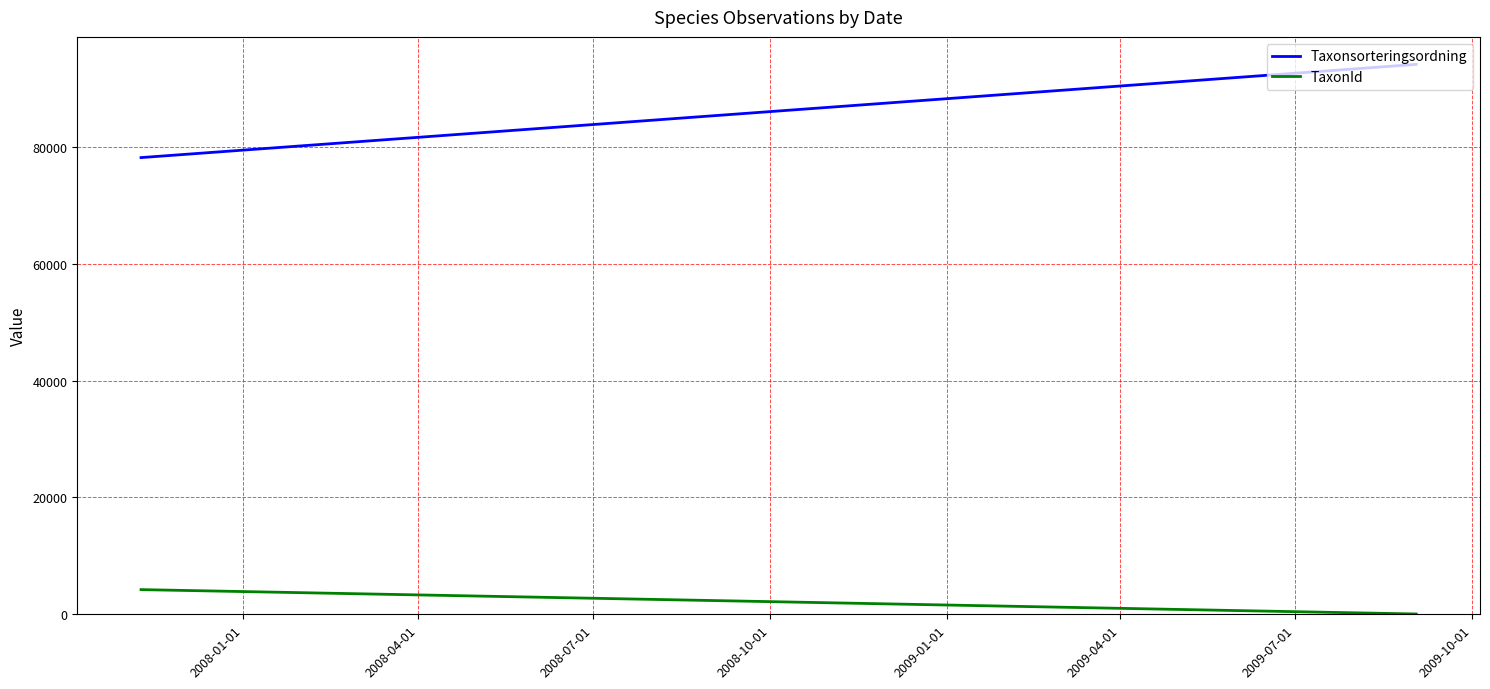

Does the chart display data point markers on the line(s)?

No